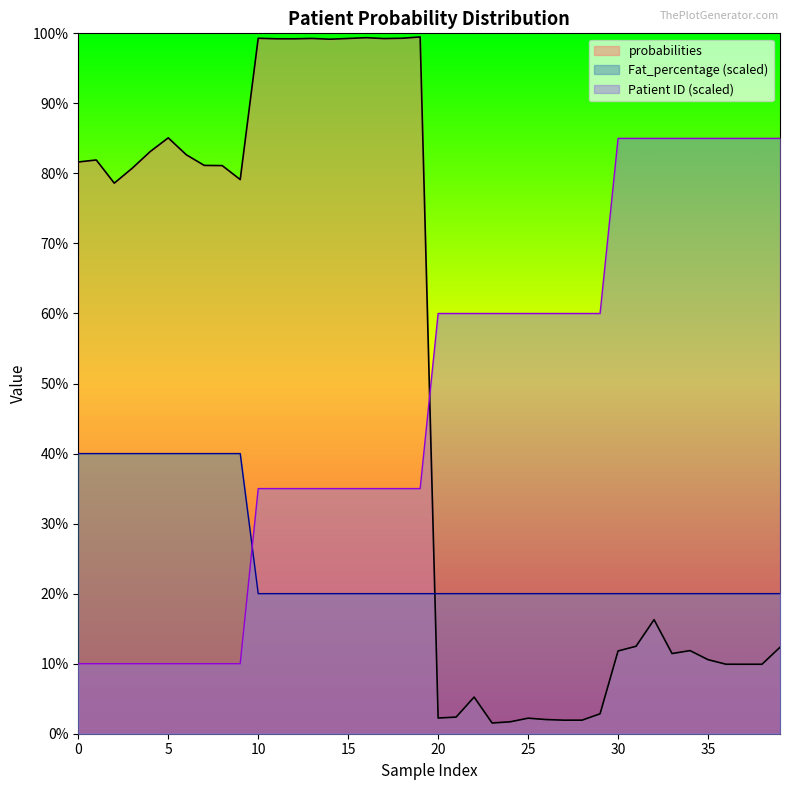

At which category is the sum across all series the highest?

19